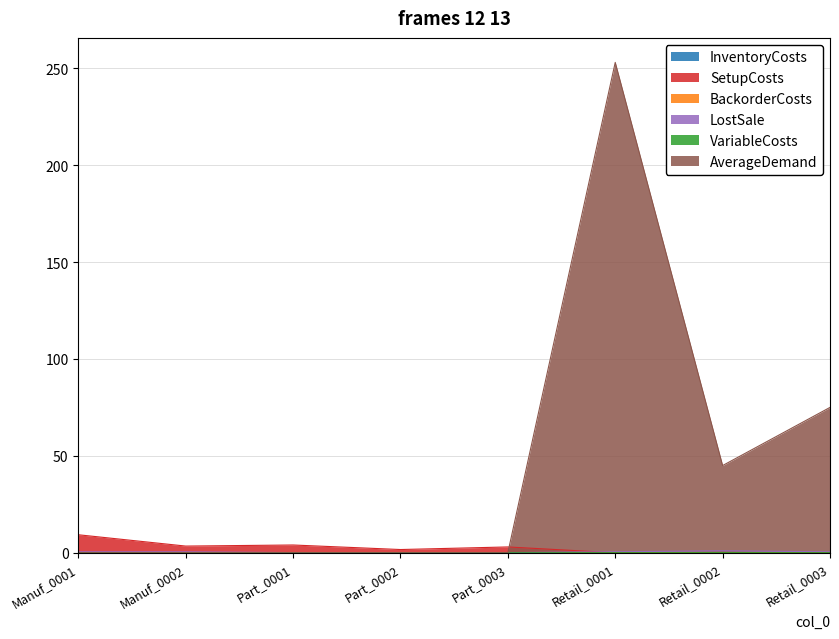

Which series changed the most between Manuf_0001 and Part_0002?

SetupCosts